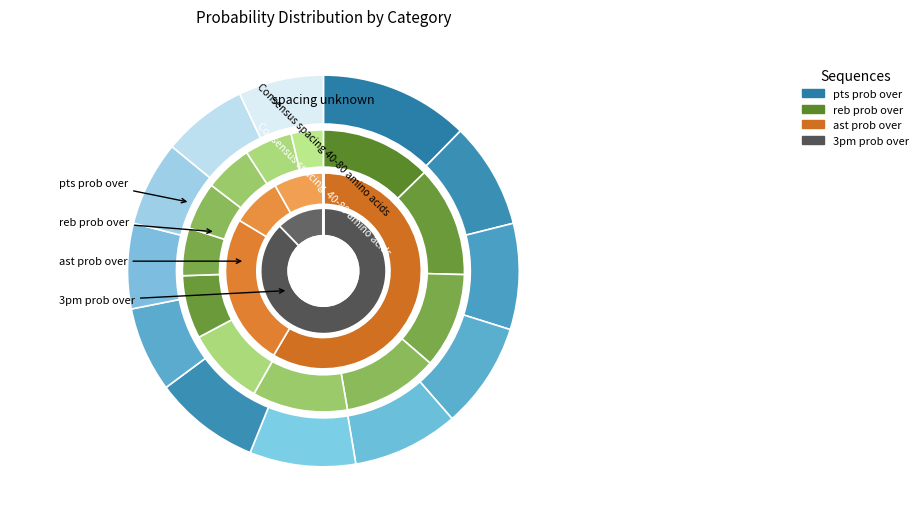

To the nearest percent, what is the difference between the largest and smallest slice percentages?

12%